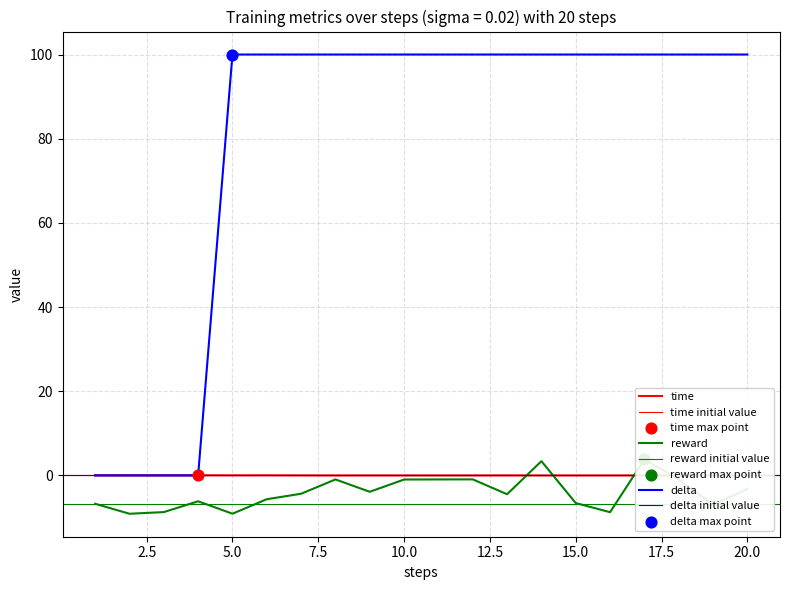

Which series has the largest total across all categories?

delta